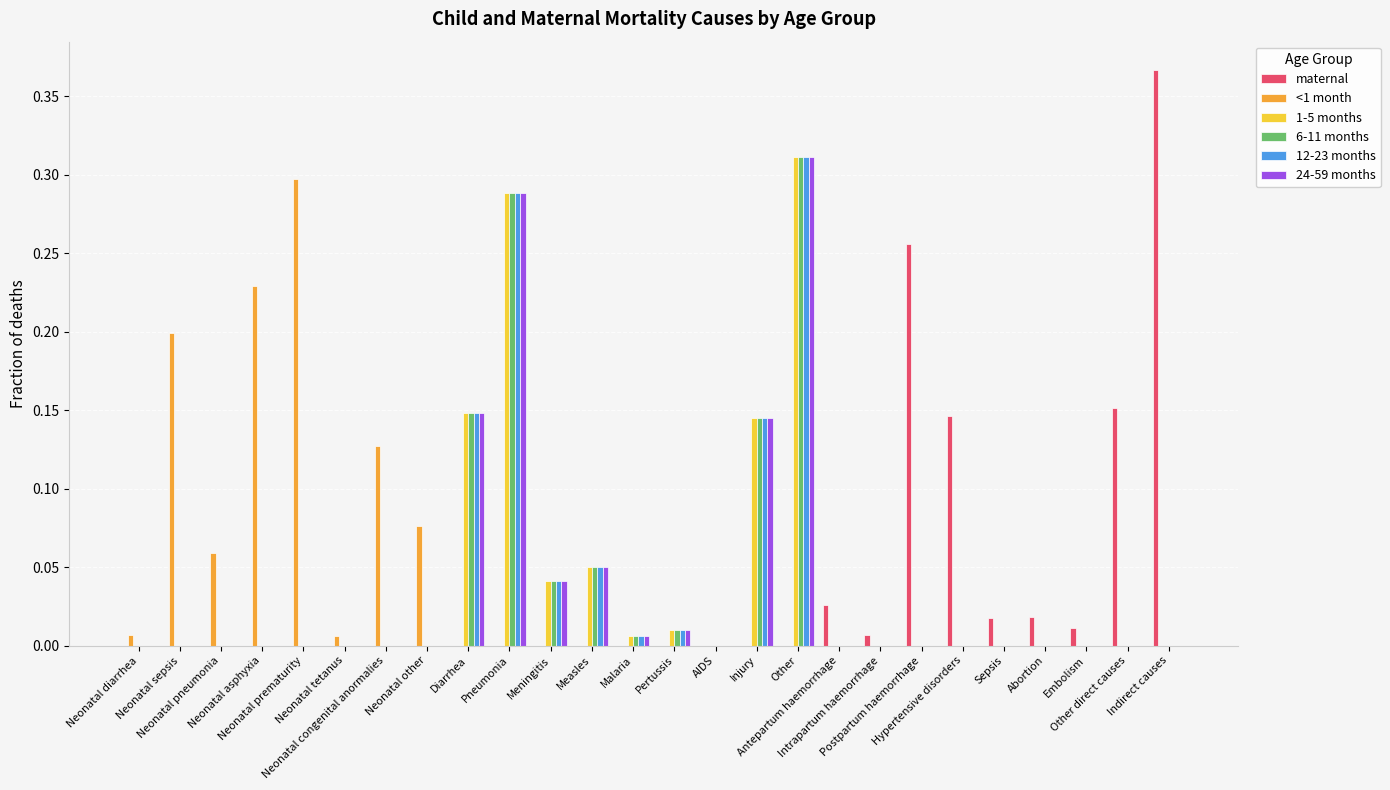

What is the sum of all <1 month values?

1.0